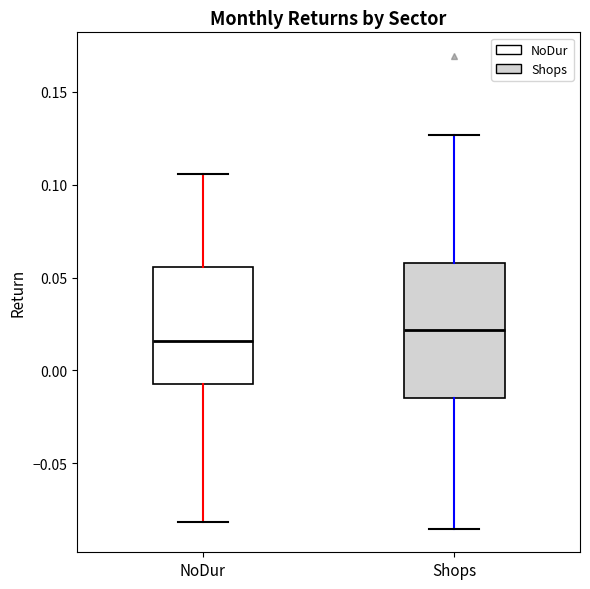

Where does the upper whisker of the box for Shops end on the y-axis? The values are not printed on the chart, so give them approximately, as read against the axis.

0.125